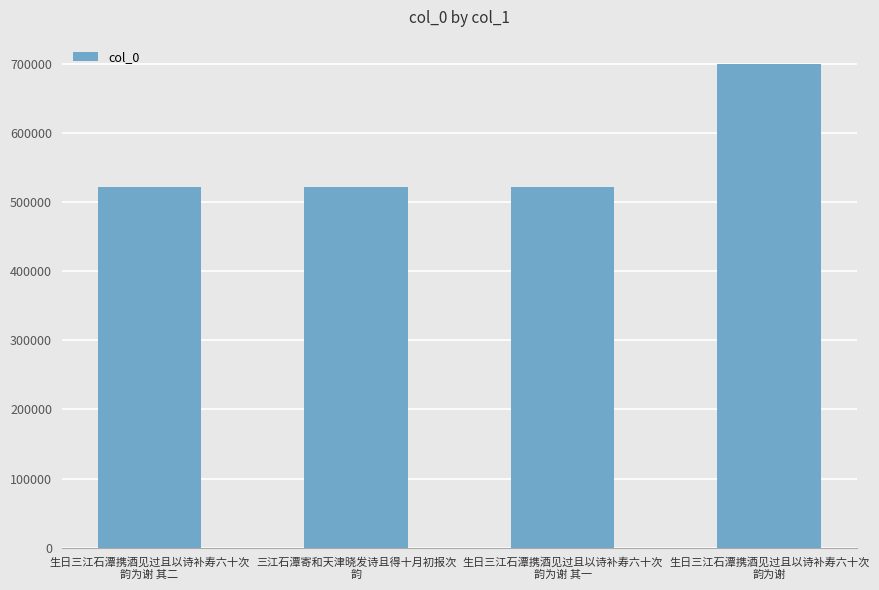

Is it true that the value at 生日三江石潭携酒见过且以诗补寿六十次
韵为谢 其二 is 522165?

True